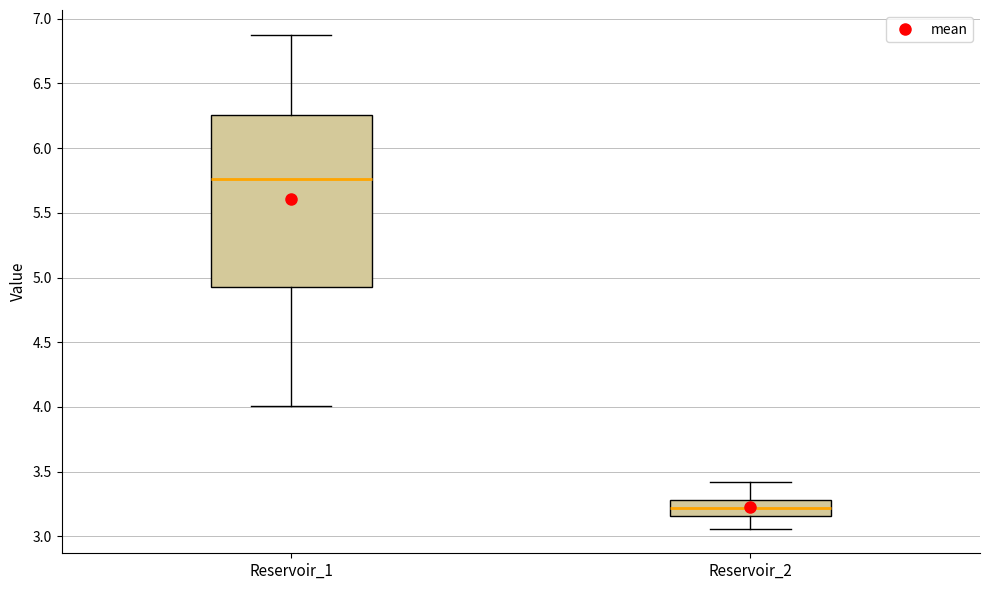

Where does the upper whisker of the box for Reservoir_1 end on the y-axis? The values are not printed on the chart, so give them approximately, as read against the axis.

6.90